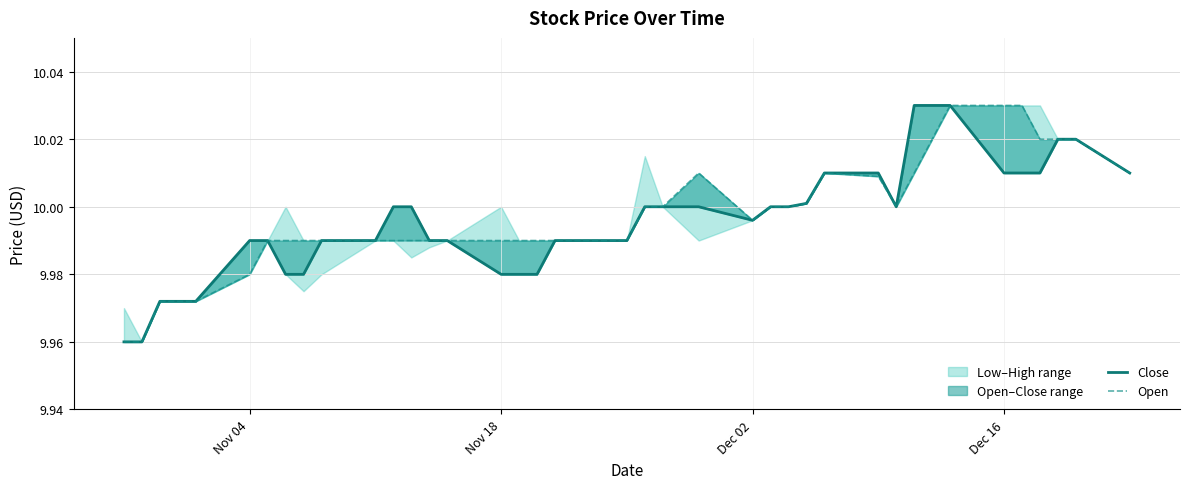

What is the average value of the Open series?

10.0